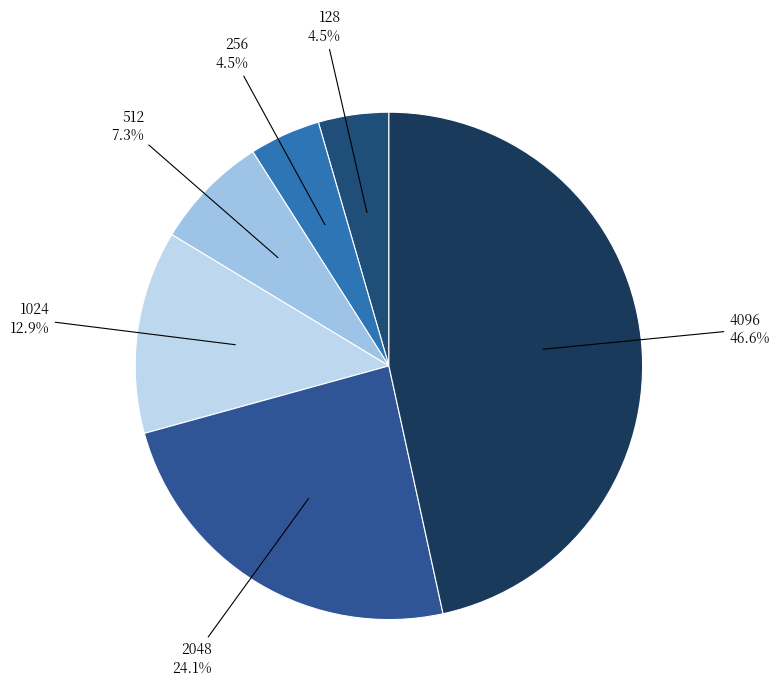

Do 128 and 4096 together represent more than half of the pie?

Yes